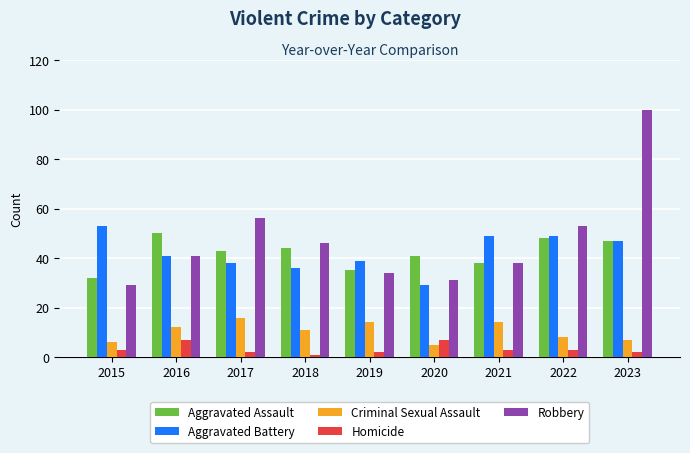

How many bars are there in each group?

5